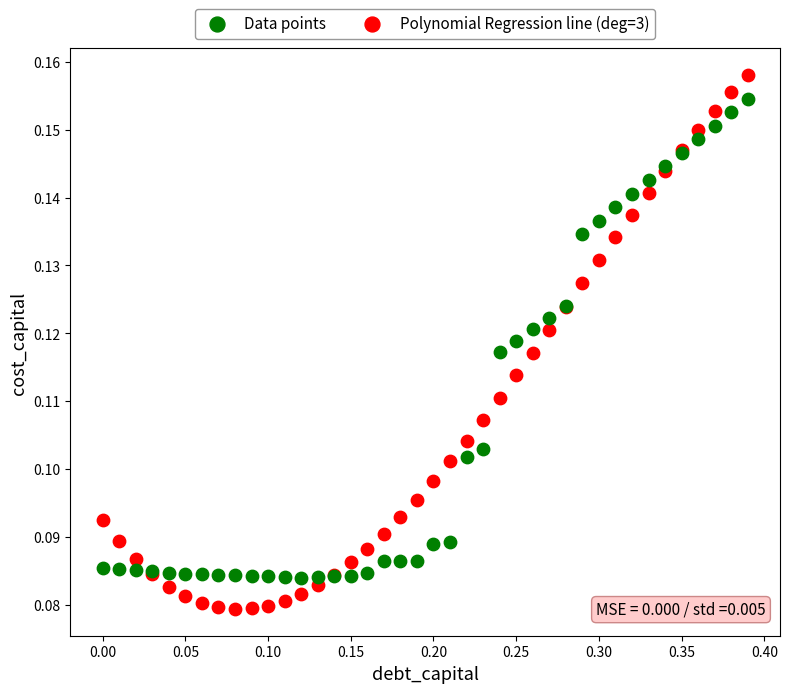

Which series reaches the maximum Y coordinate?

Polynomial Regression line (deg=3)